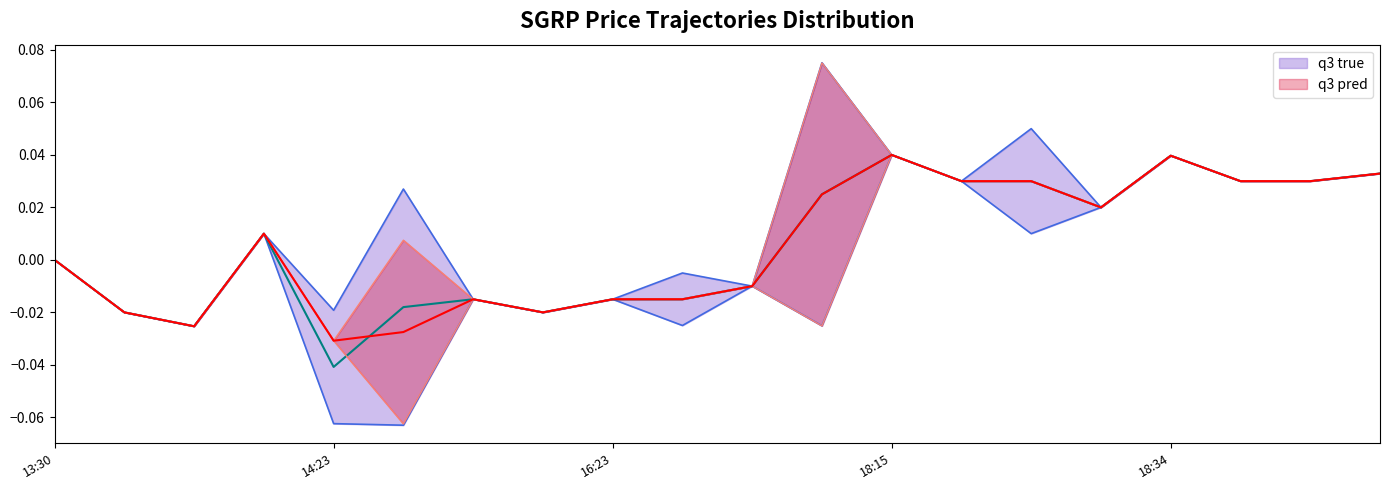

True or false: q3 pred has a value of 0.0 at 14.

True